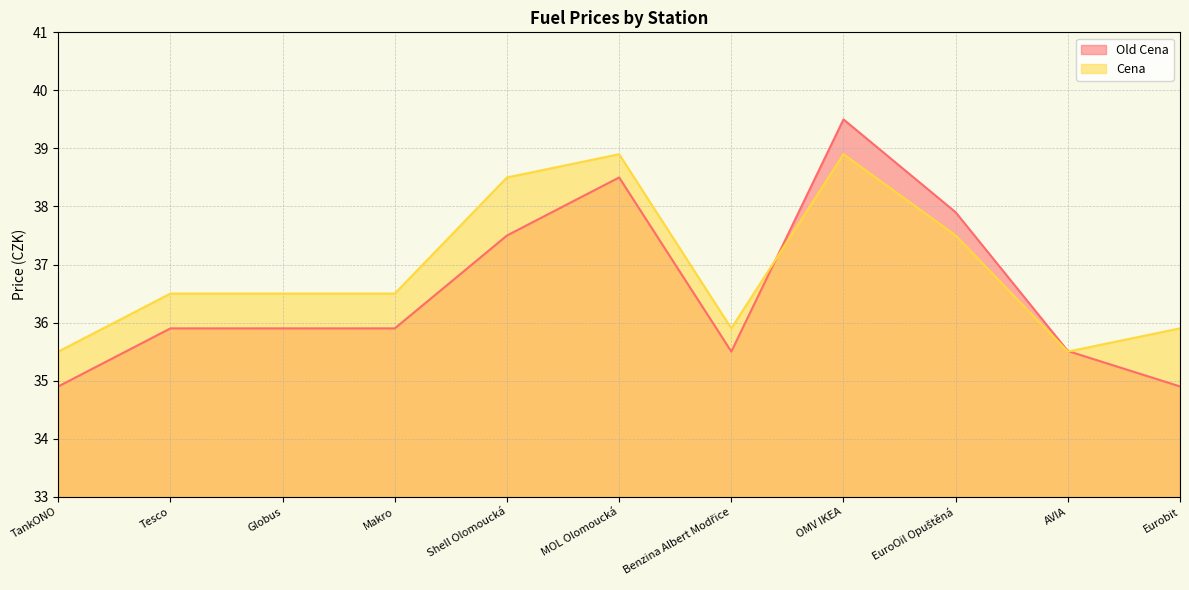

What position from the left is Eurobit?

11